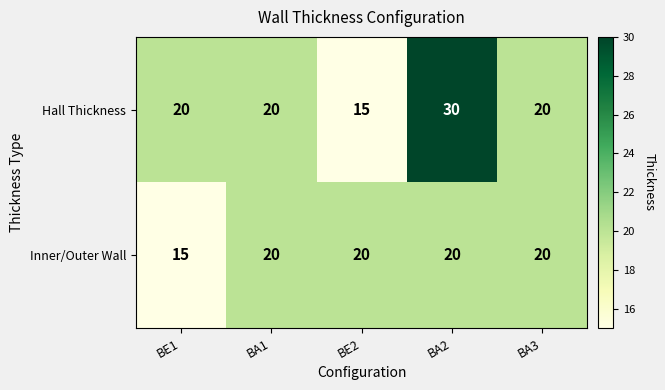

Which series has the largest range (max minus min)?

Hall Thickness